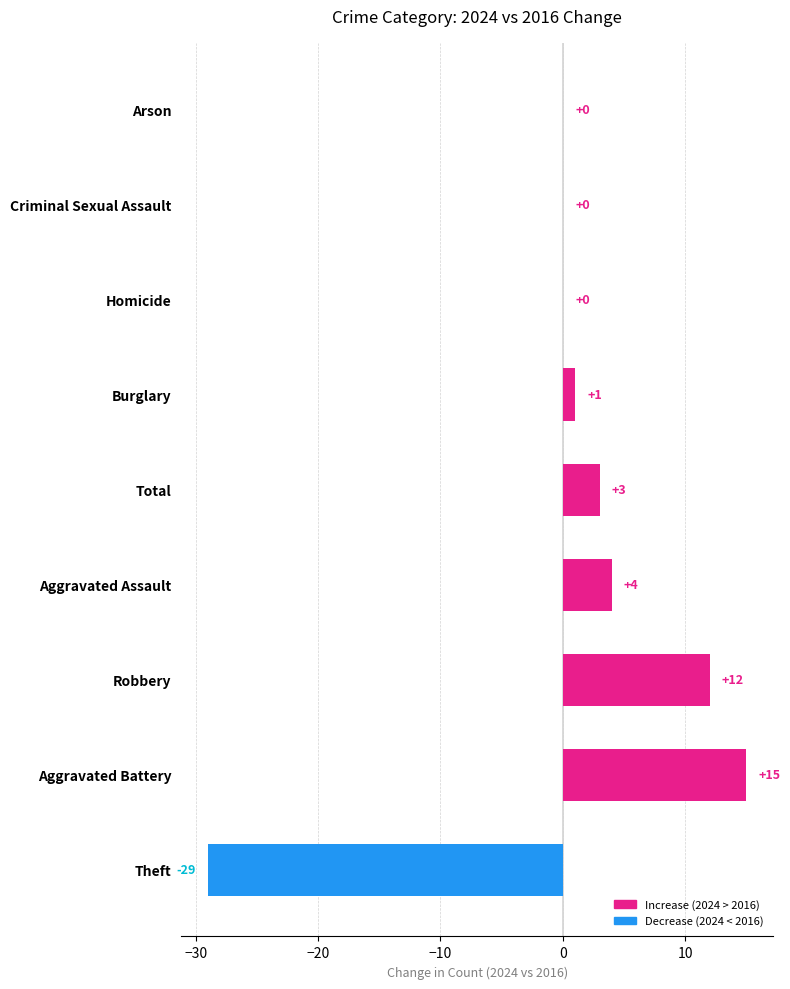

Where is the data nearest to the value -7?

Homicide